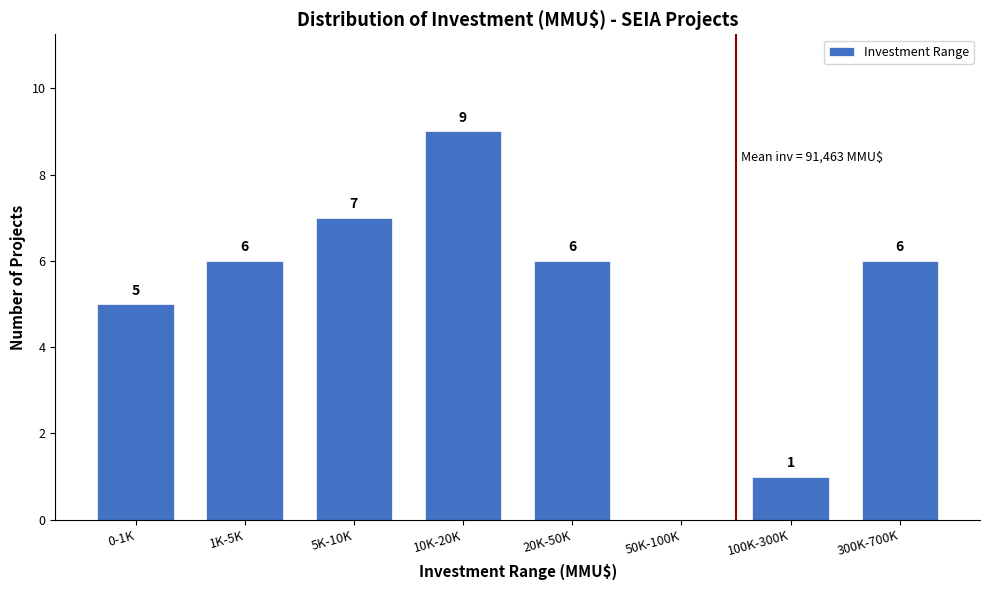

Reading left to right, what are all the values shown in this chart?

0-1K=5	1K-5K=6	5K-10K=7	10K-20K=9	20K-50K=6	50K-100K=0	100K-300K=1	300K-700K=6